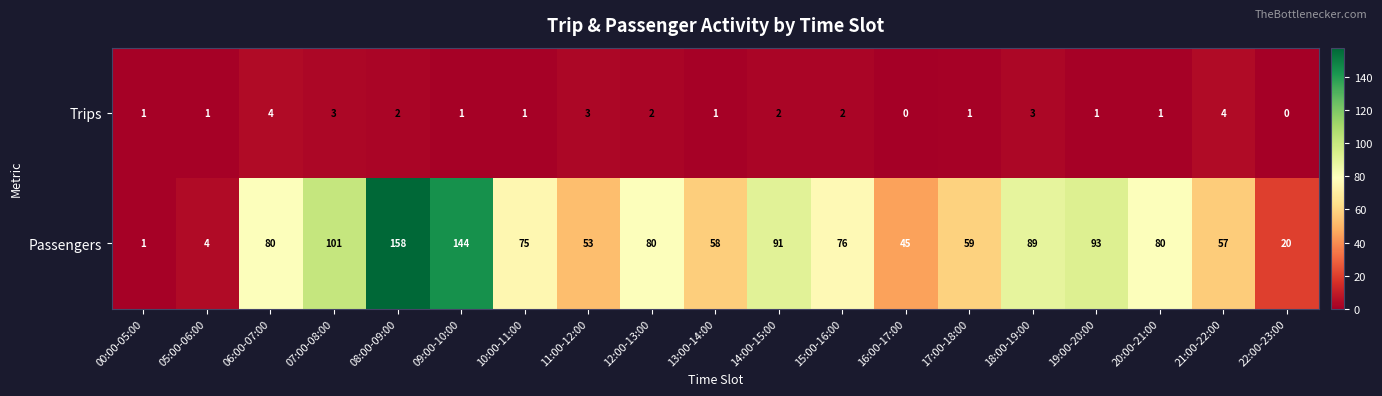

What is the sum of all Passengers values?

1364